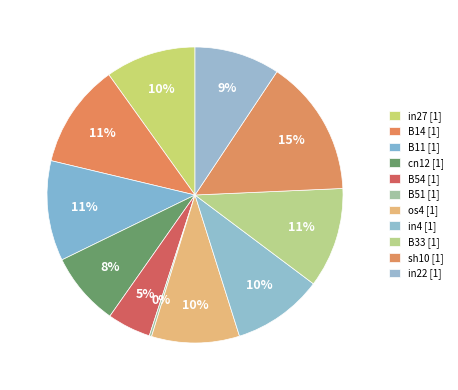

Does B51 account for over 50% of the chart?

No